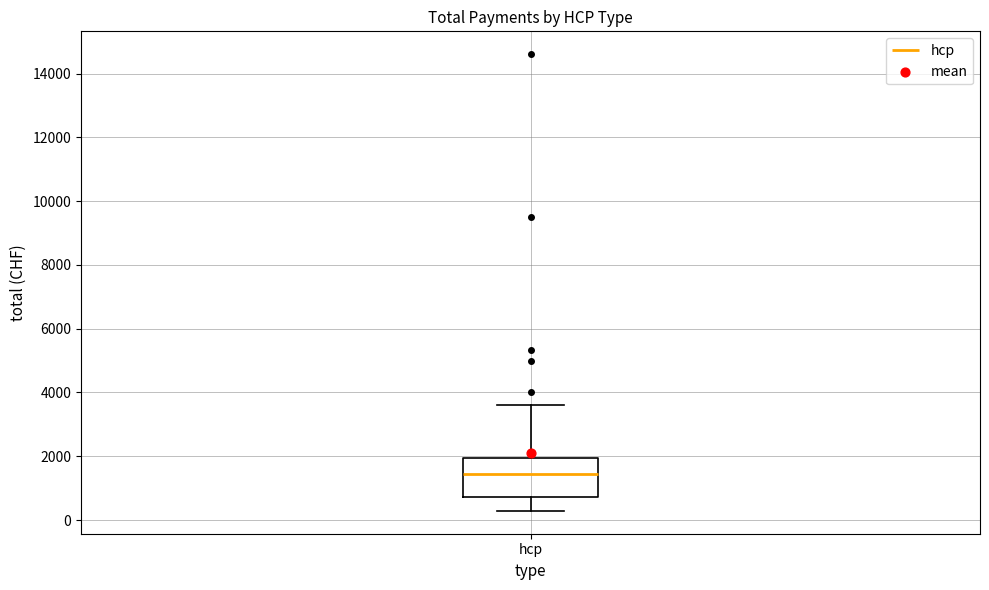

Where is the upper edge of the box for hcp on the y-axis? The values are not printed on the chart, so give them approximately, as read against the axis.

2000